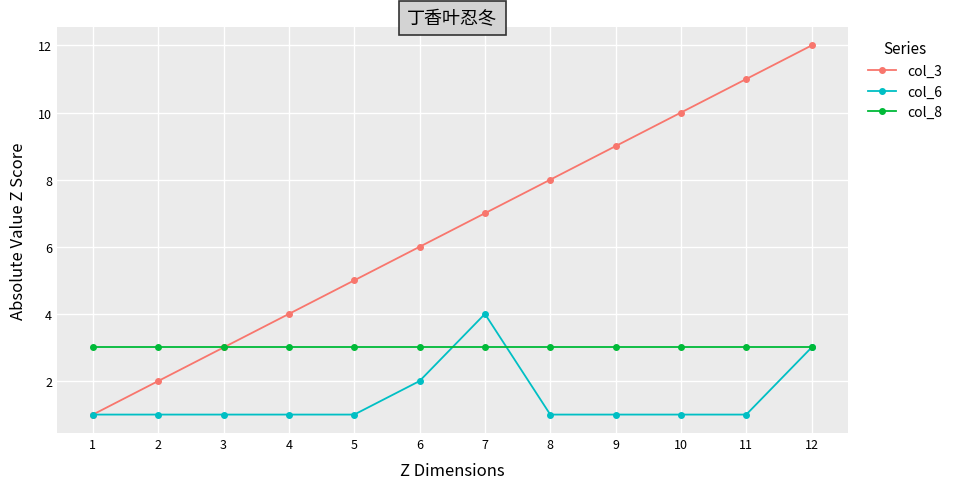

What are all the series names shown in the legend?

col_3, col_6, col_8